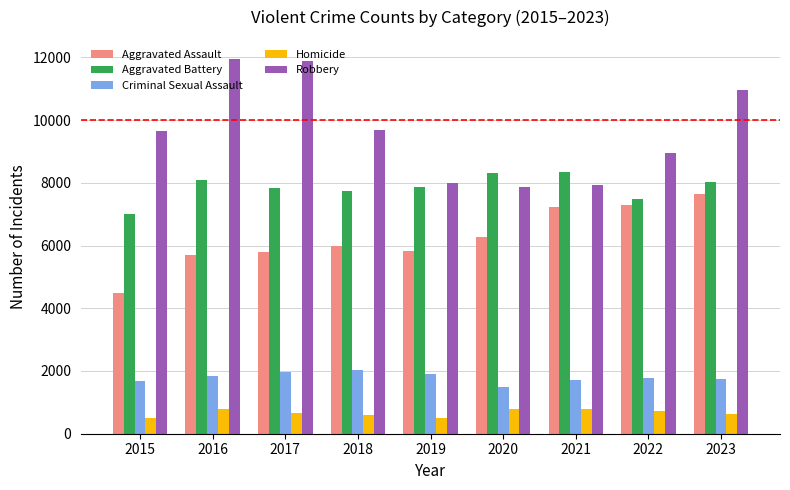

What is the value of the Criminal Sexual Assault bar at the 6th from the left?

1477